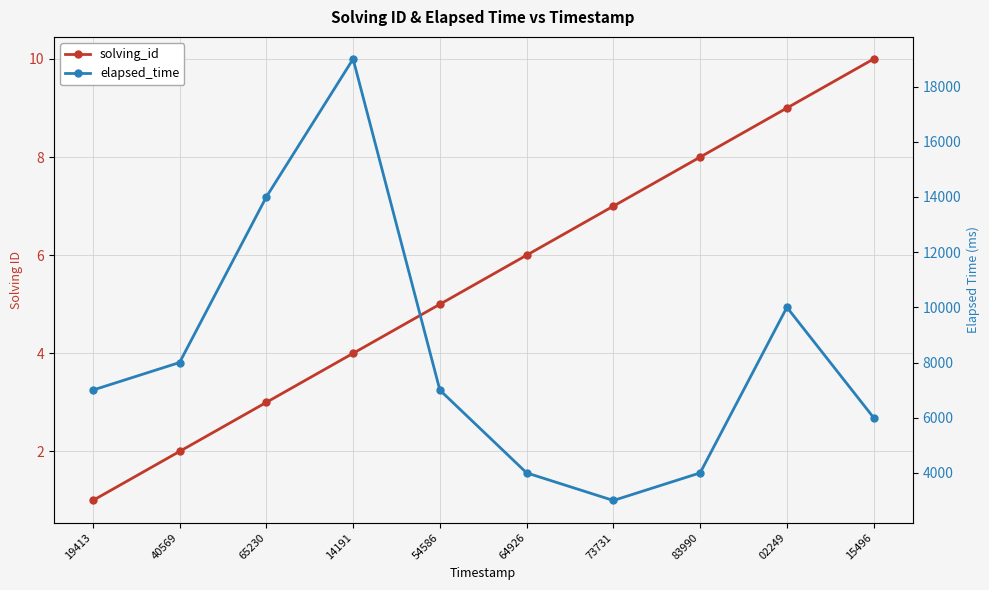

Where does the elapsed_time series first go above 7000?

40569